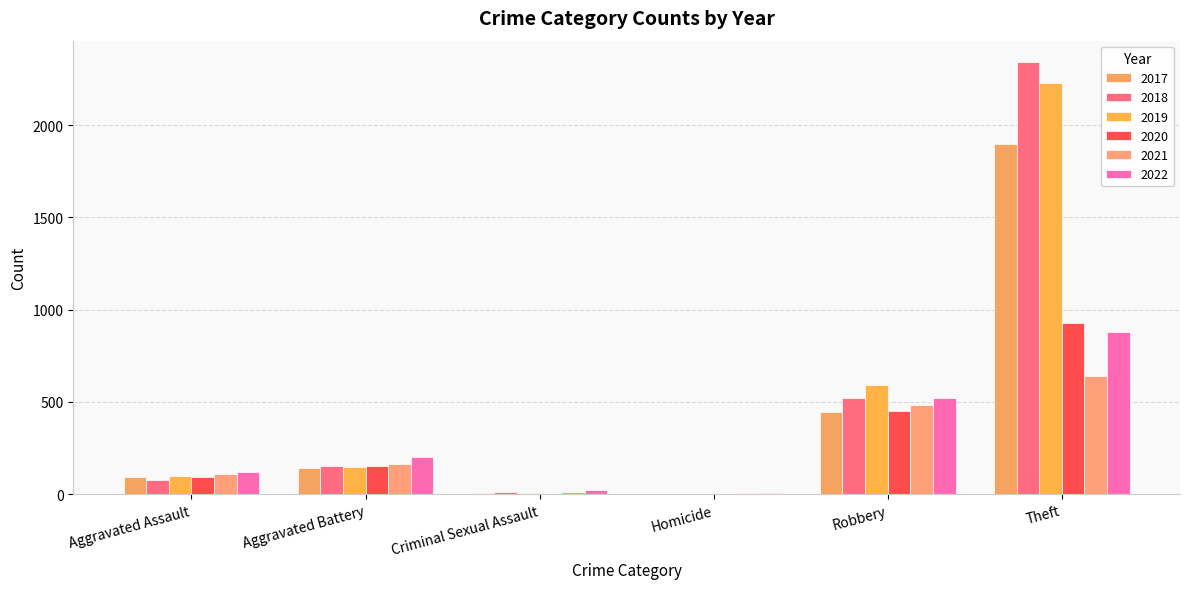

Is it true that 2019 equals 167 at Aggravated Assault?

False